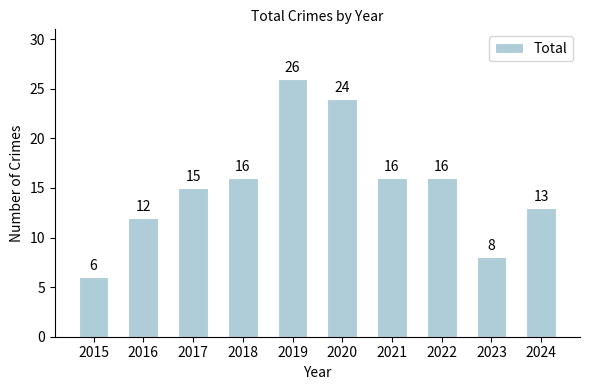

Reading left to right, extract all data points from this chart.

2015=6	2016=12	2017=15	2018=16	2019=26	2020=24	2021=16	2022=16	2023=8	2024=13